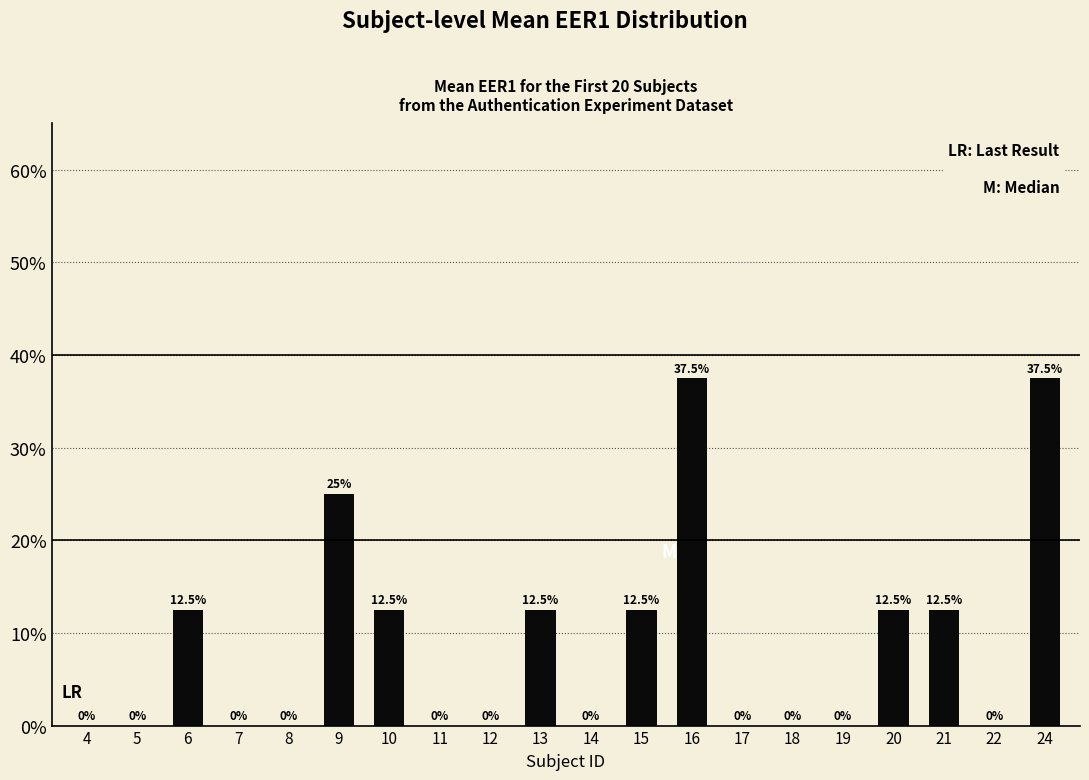

True or false: the data shows 0.4 at 16.

True